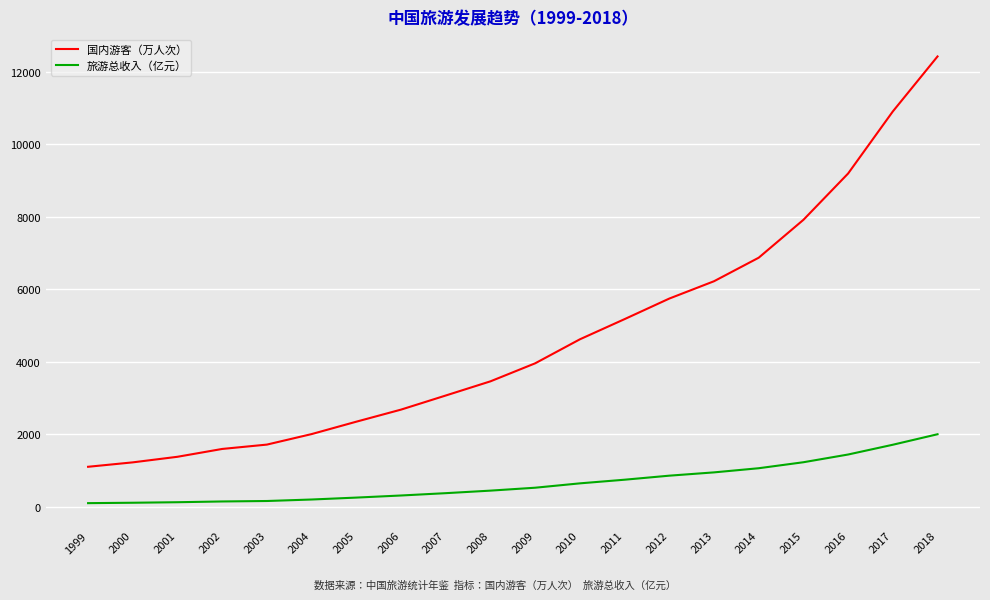

True or false: 国内游客（万人次） and 旅游总收入（亿元） intersect in this chart.

False